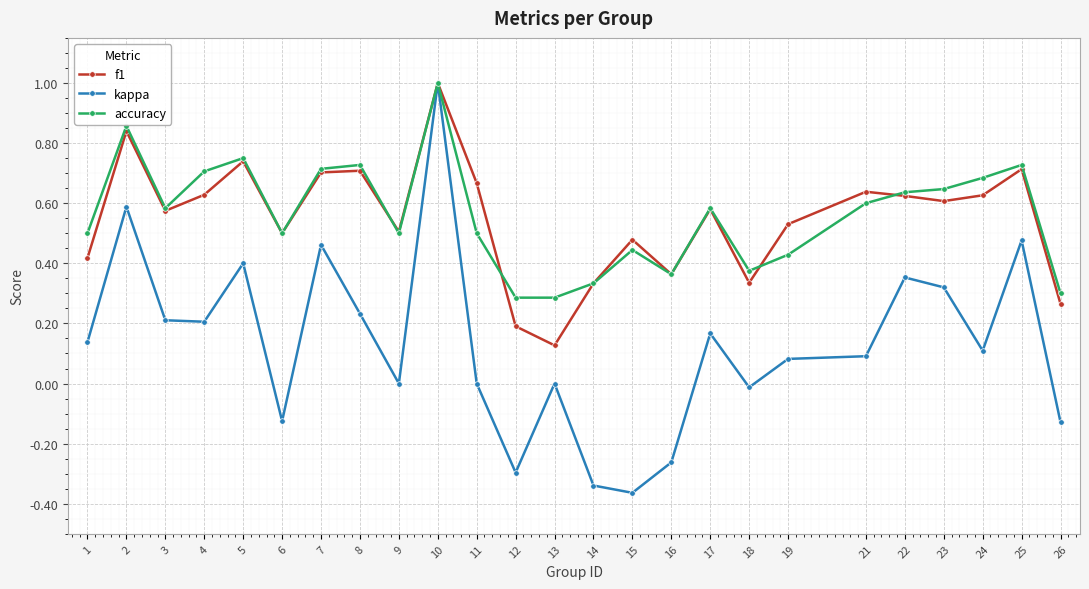

What is the maximum value for accuracy?

1.0